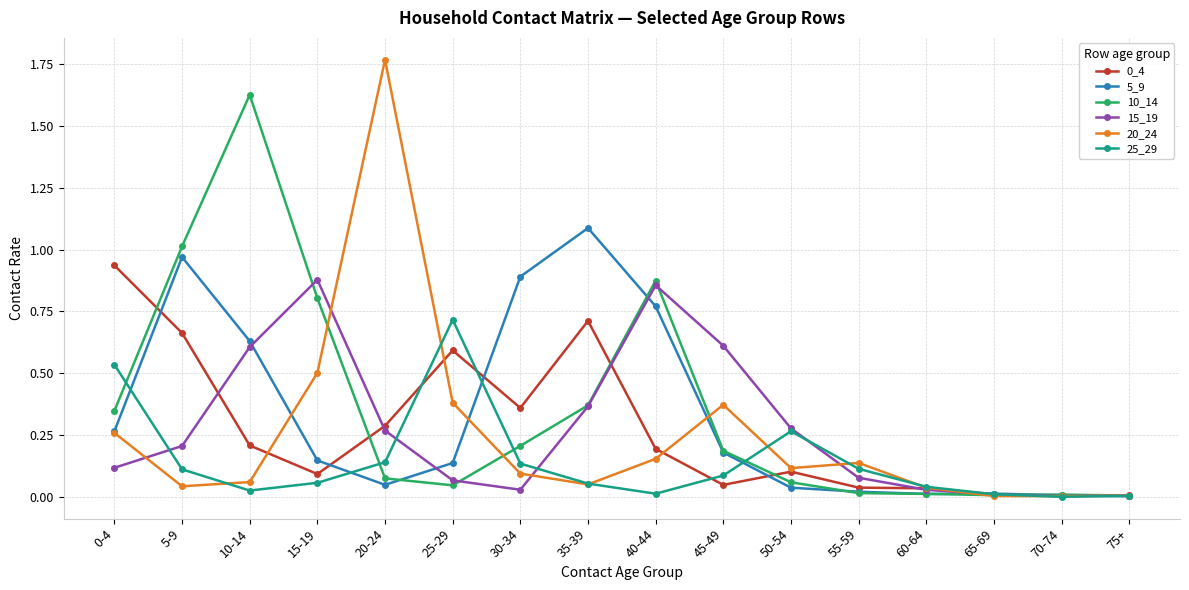

Which category has the highest value in the 20_24 series?

20-24